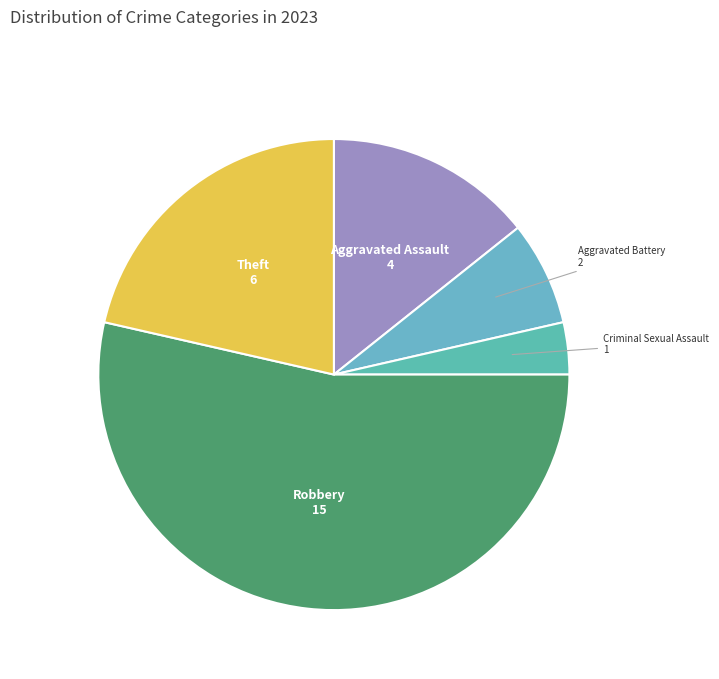

What is the majority slice?

Robbery